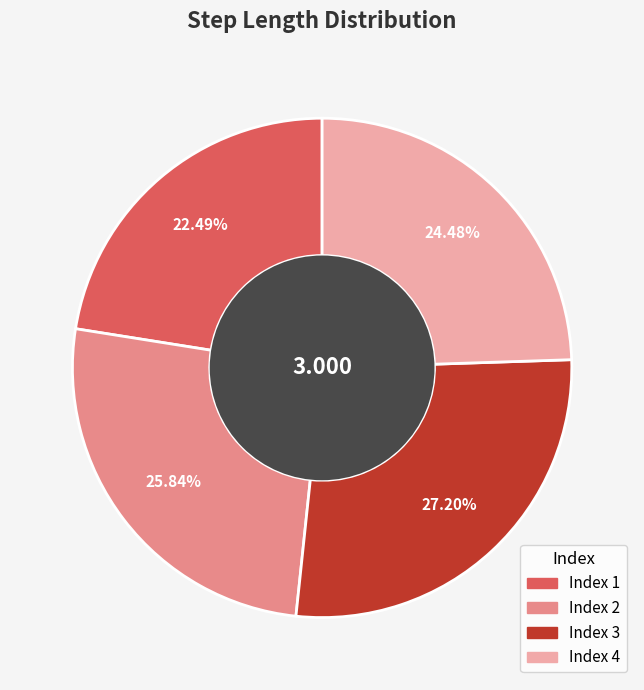

Is there any slice that represents more than half of the pie?

No